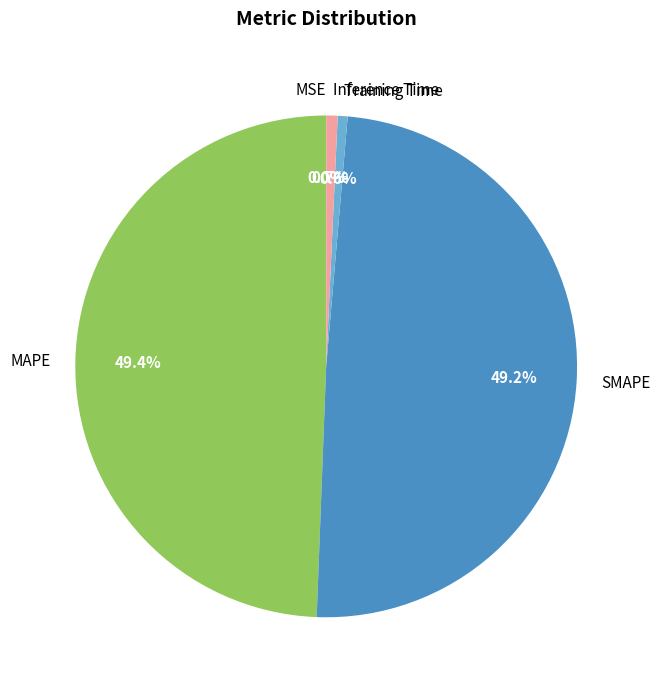

To the nearest percent, what is the difference between the largest and smallest slice percentages?

49%